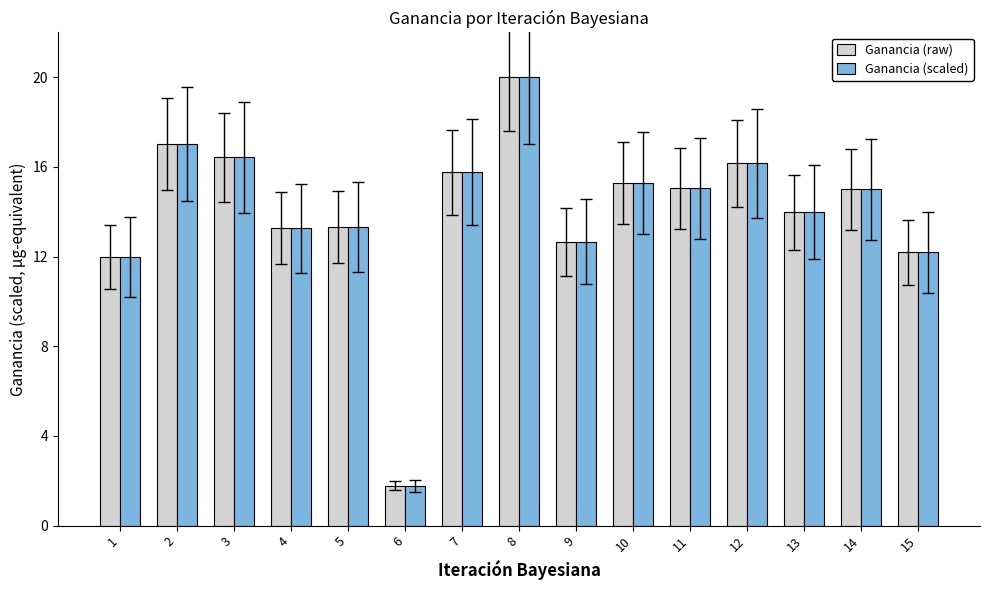

What is the total value across all series at 3?

32.8